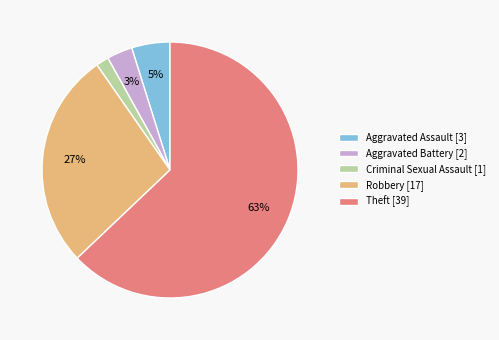

Does Theft account for over 50% of the chart?

Yes